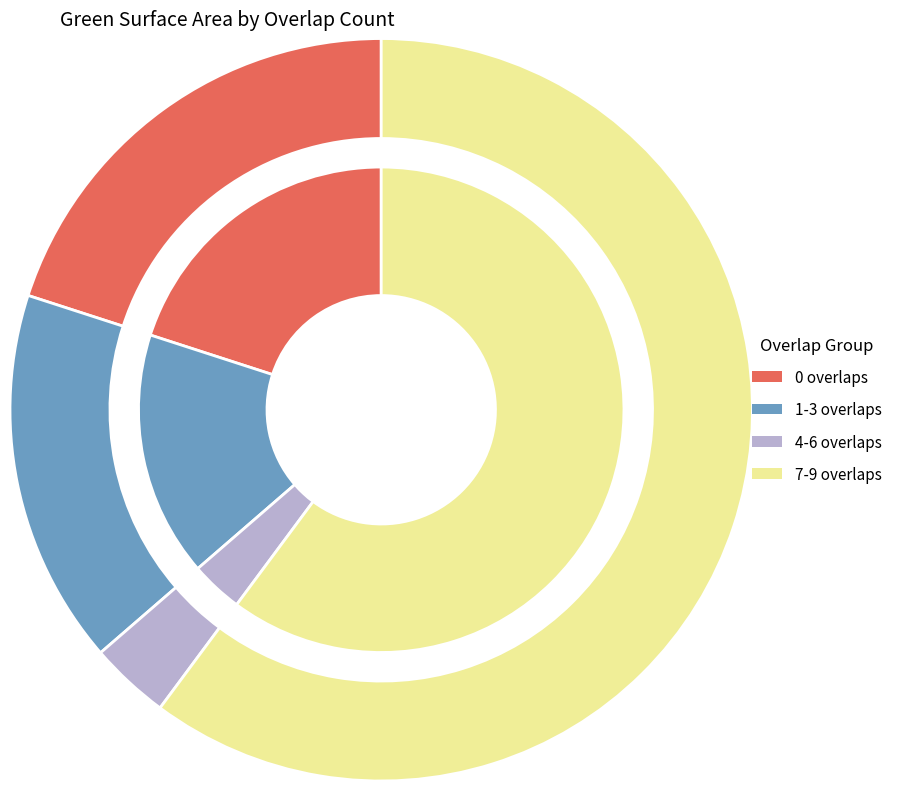

Is there any slice that represents more than half of the pie?

No